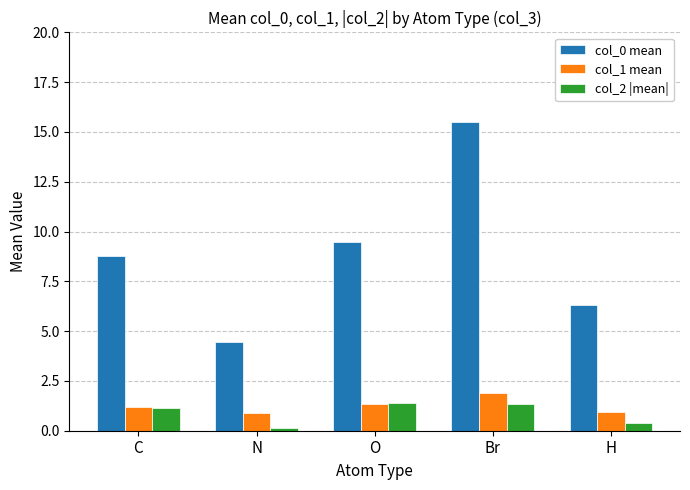

Reading right to left, transcribe all the data shown in this chart.

col_0 mean: H=6.3	Br=15.5	O=9.5	N=4.4	C=8.8
col_1 mean: H=0.9	Br=1.9	O=1.4	N=0.9	C=1.2
col_2 |mean|: H=0.4	Br=1.3	O=1.4	N=0.1	C=1.1